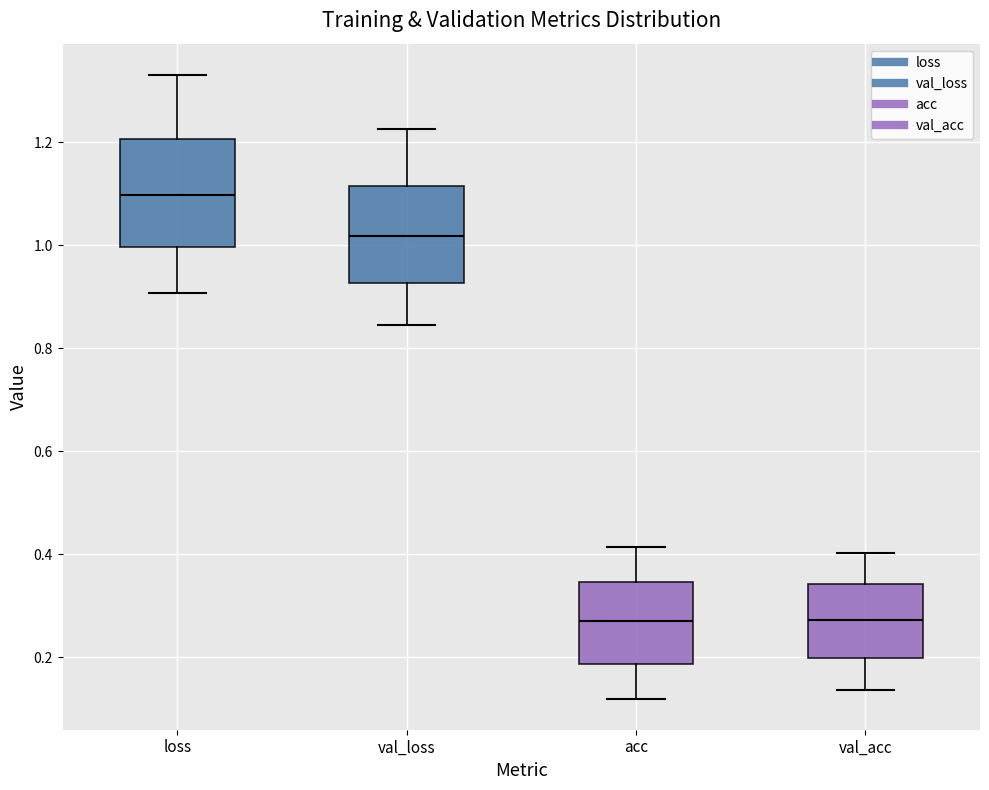

Where does the lower whisker of the box for loss end on the y-axis? The values are not printed on the chart, so give them approximately, as read against the axis.

0.90